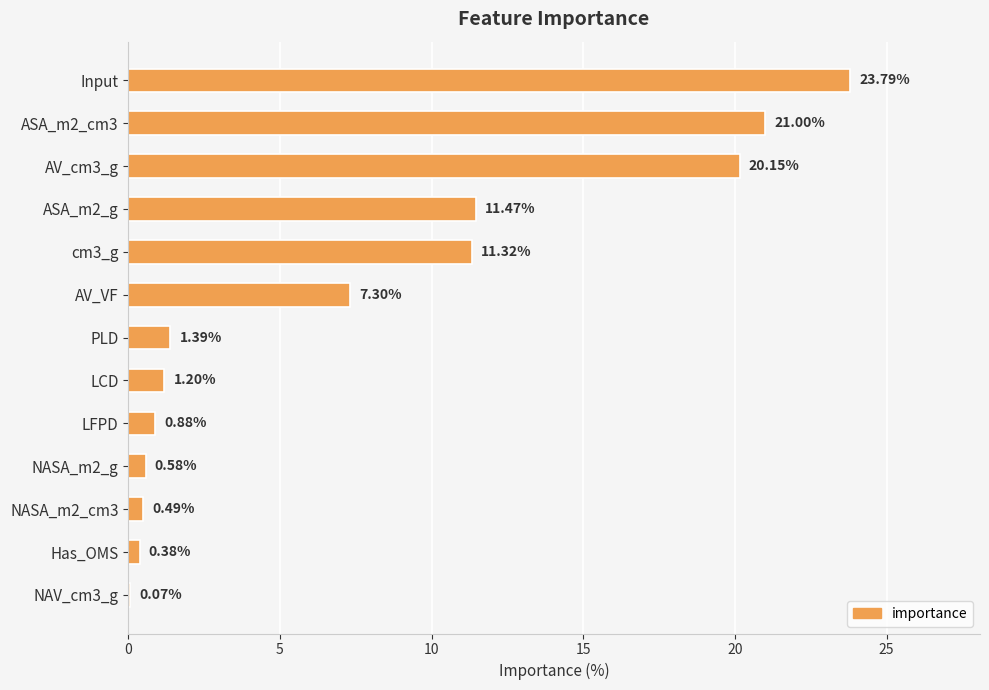

What is the change in value from AV_cm3_g to cm3_g?

-8.8